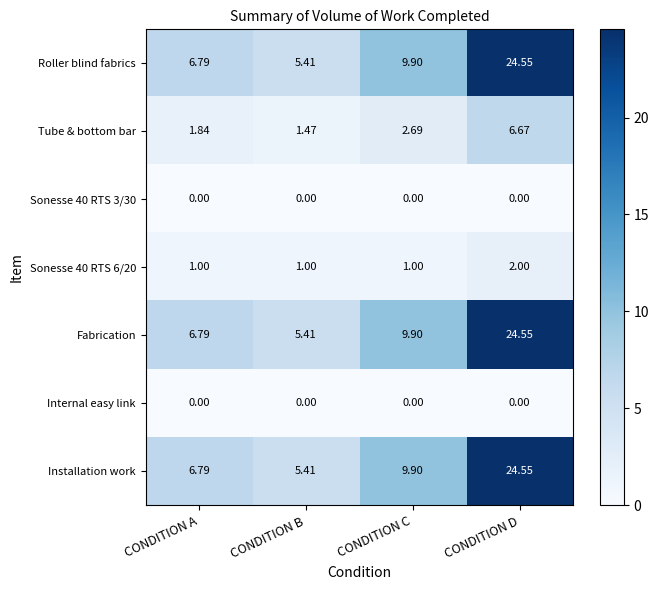

What is the difference between the highest and lowest values at CONDITION D?

24.6